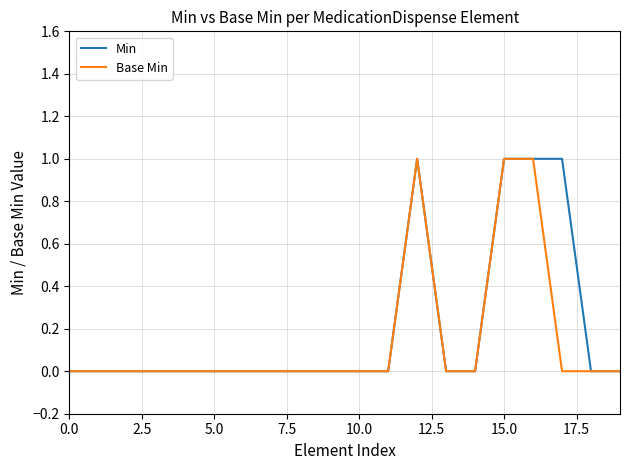

What are all the series names shown in the legend?

Min, Base Min